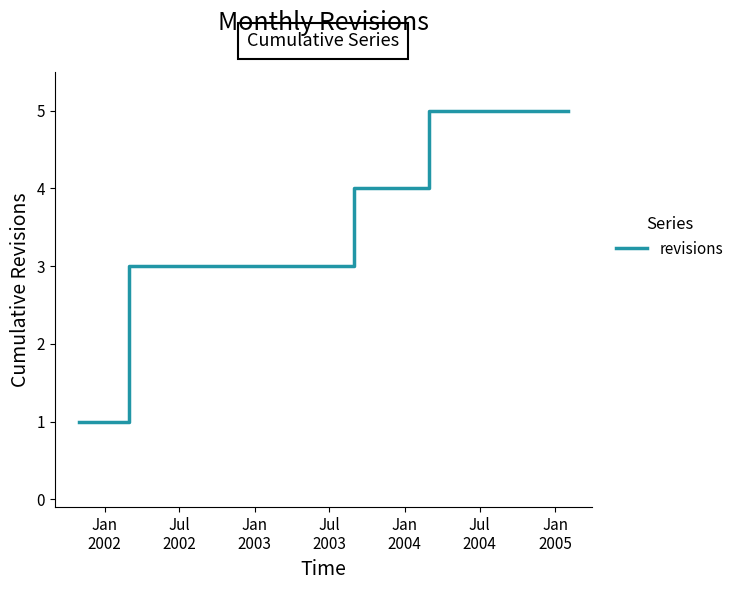

How many distinct data groups are displayed?

1